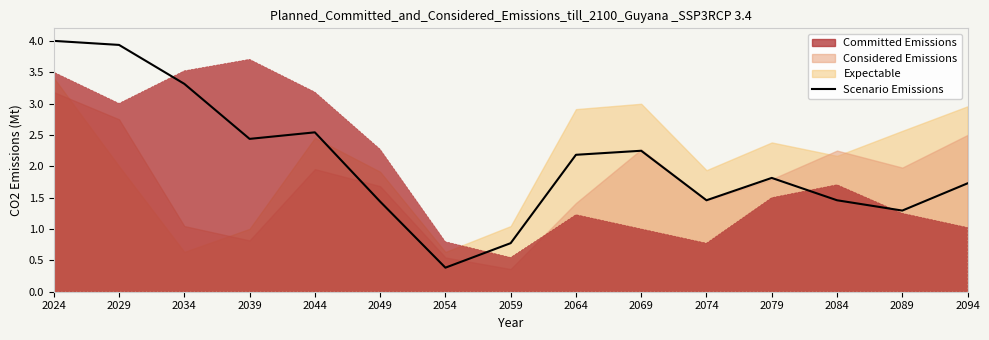

What is the sum of the values at 2059 and 2054?

1.2